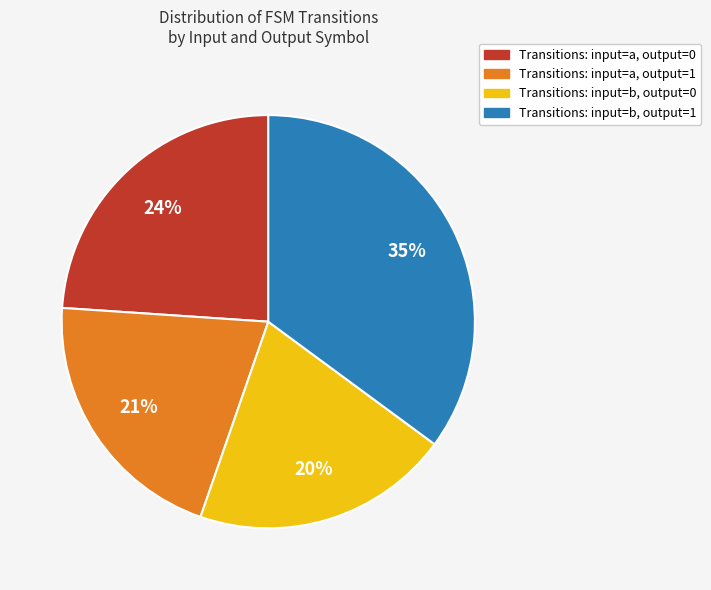

To the nearest percent, what is the difference between the largest and smallest slice percentages?

15%